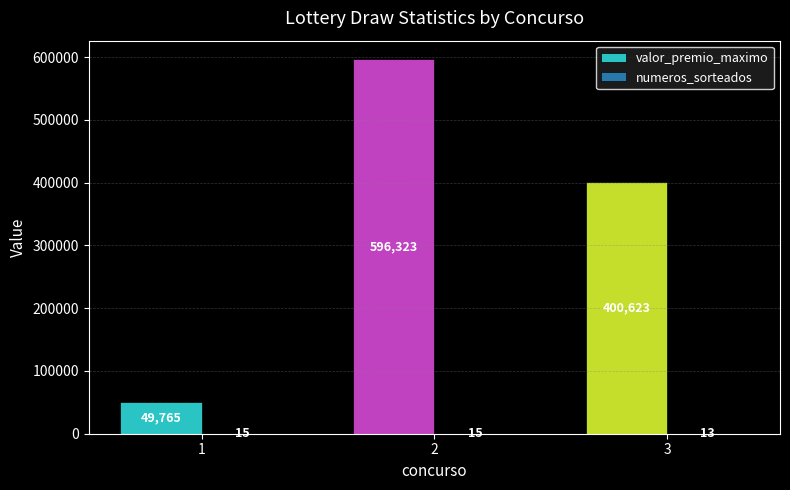

What is the total value across all series at 2?

596338.7